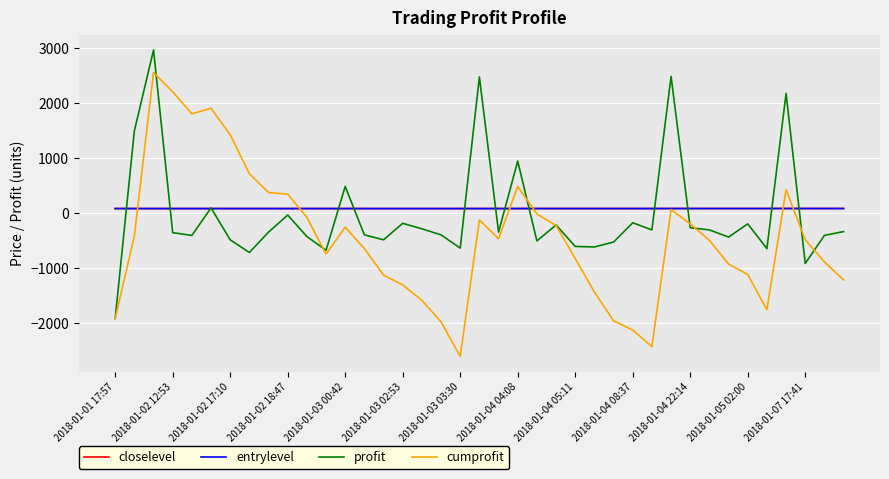

What is the lowest value of the profit series?

-1910.0